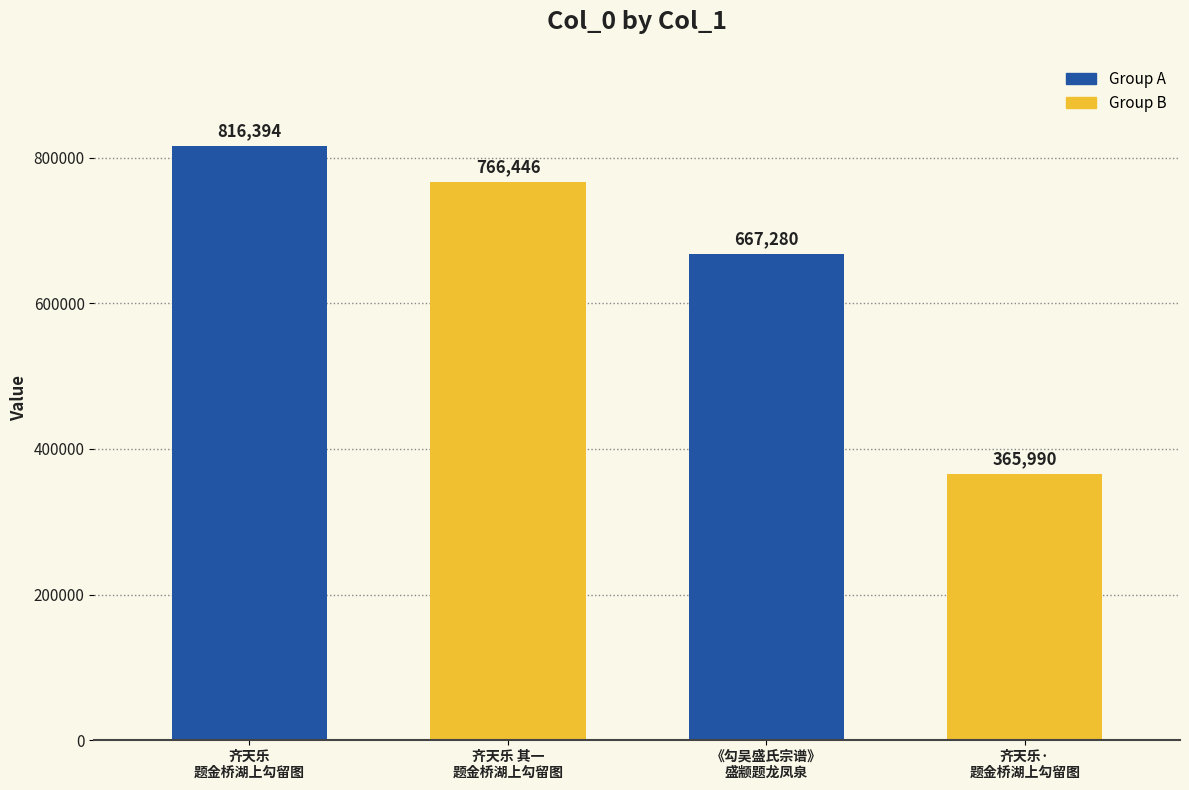

What position from the left is 齐天乐·
题金桥湖上勾留图?

4